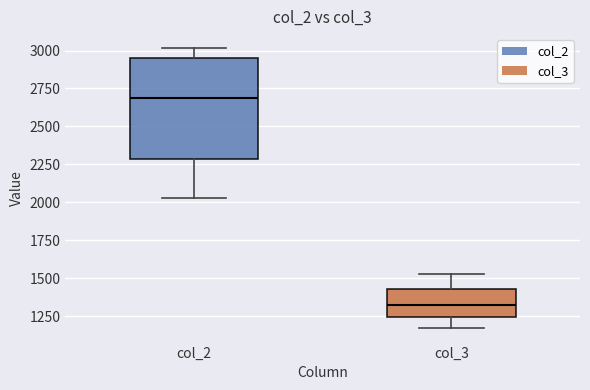

Reading left to right, transcribe this box plot: for each box, give where its median line is, the range the box spans, and where its two whiskers end, as read against the y-axis. The values are not printed on the chart, so give them approximately, as read against the axis.

col_2: median 2700, box 2300 to 2950, whiskers 2050 to 3000
col_3: median 1300, box 1250 to 1450, whiskers 1200 to 1550